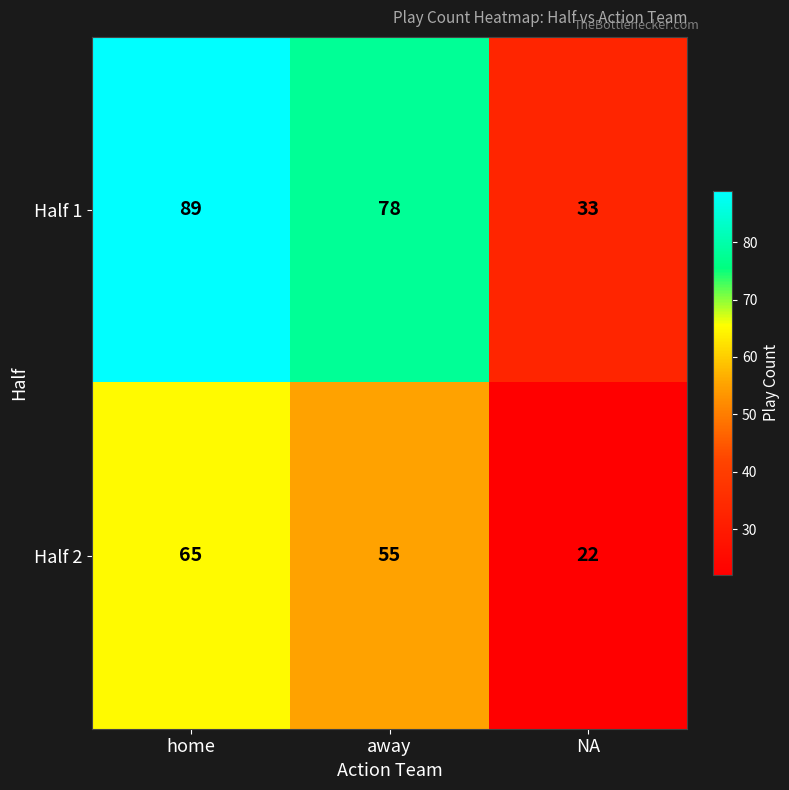

Reading right to left, what are all the values shown in this chart?

Half 1: NA=33	away=78	home=89
Half 2: NA=22	away=55	home=65